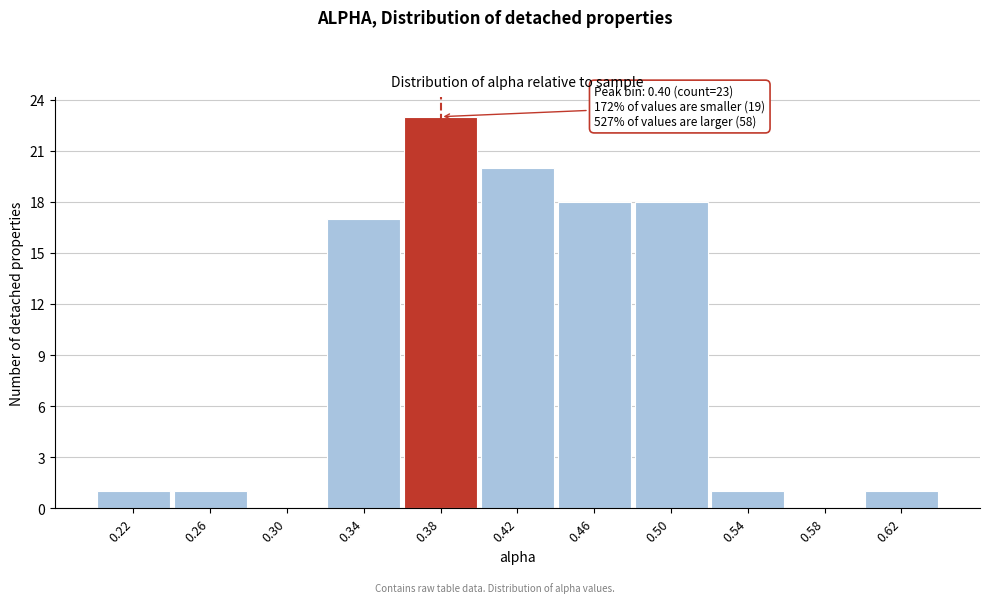

Reading left to right, transcribe all the data shown in this chart.

0.22=1	0.26=1	0.30=0	0.34=17	0.38=23	0.42=20	0.46=18	0.50=18	0.54=1	0.58=0	0.62=1